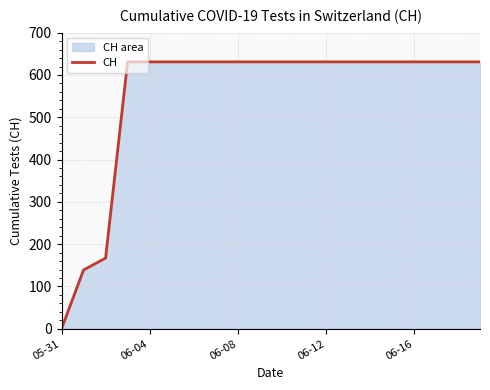

Is it true that the value at 19 is 631?

True